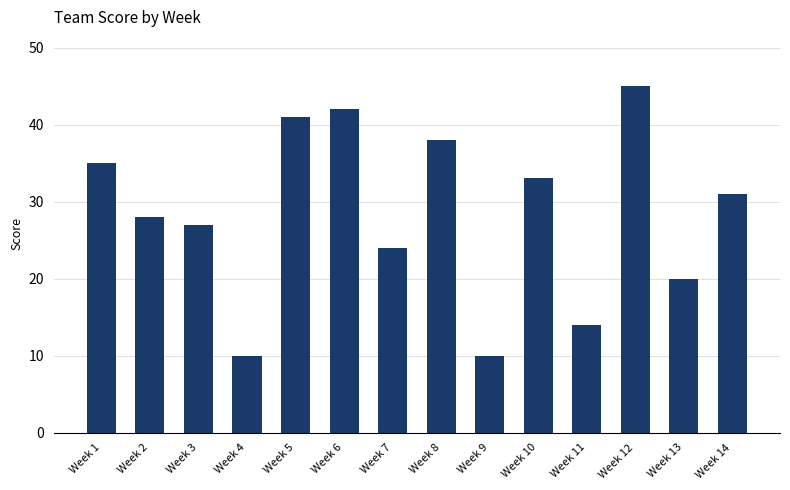

Are the bars grouped side by side (vs. stacked)?

No